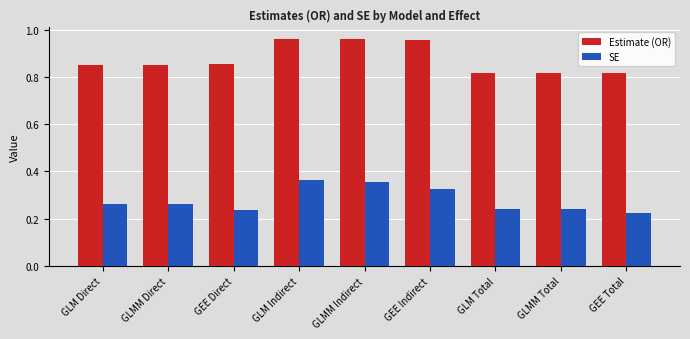

Rank the series at GLMM Direct from lowest to highest value.

SE, Estimate (OR)